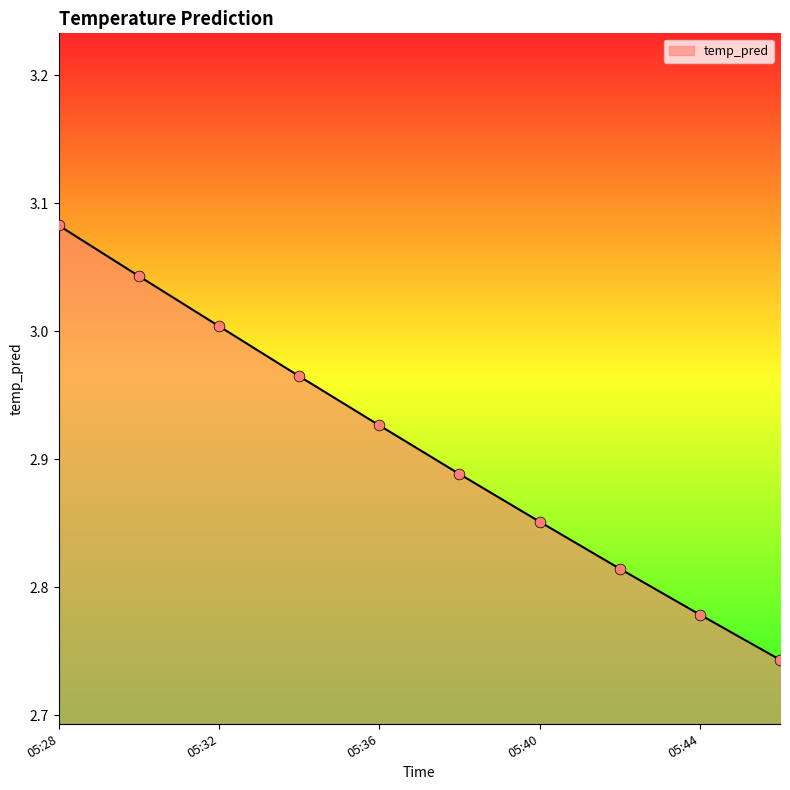

What is the difference between the maximum and minimum values?

0.3